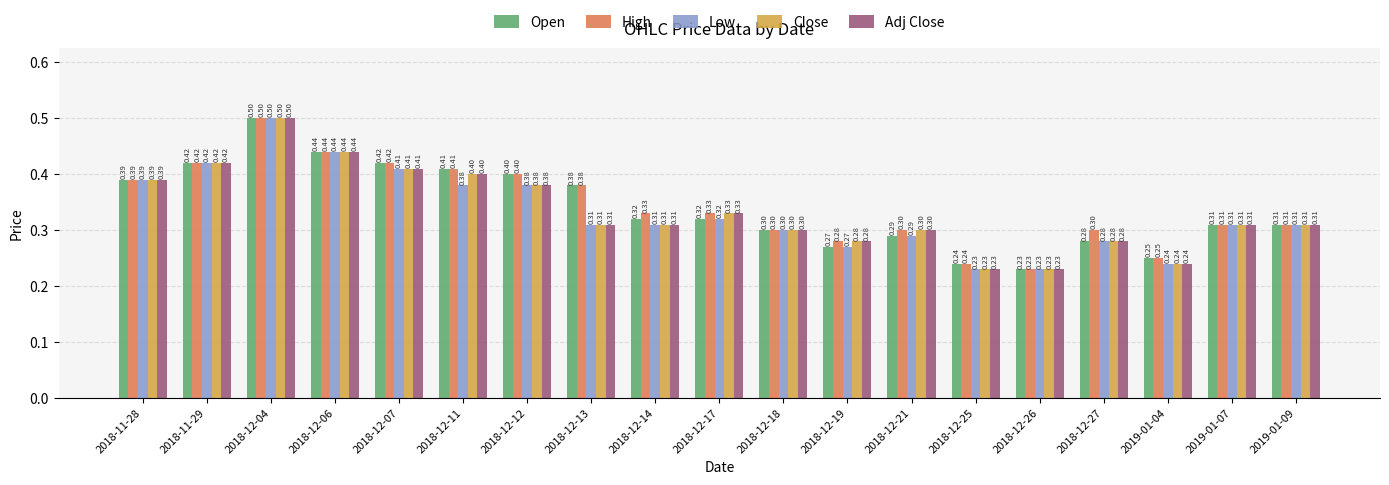

What is the total value across all series at 2018-12-27?

1.4